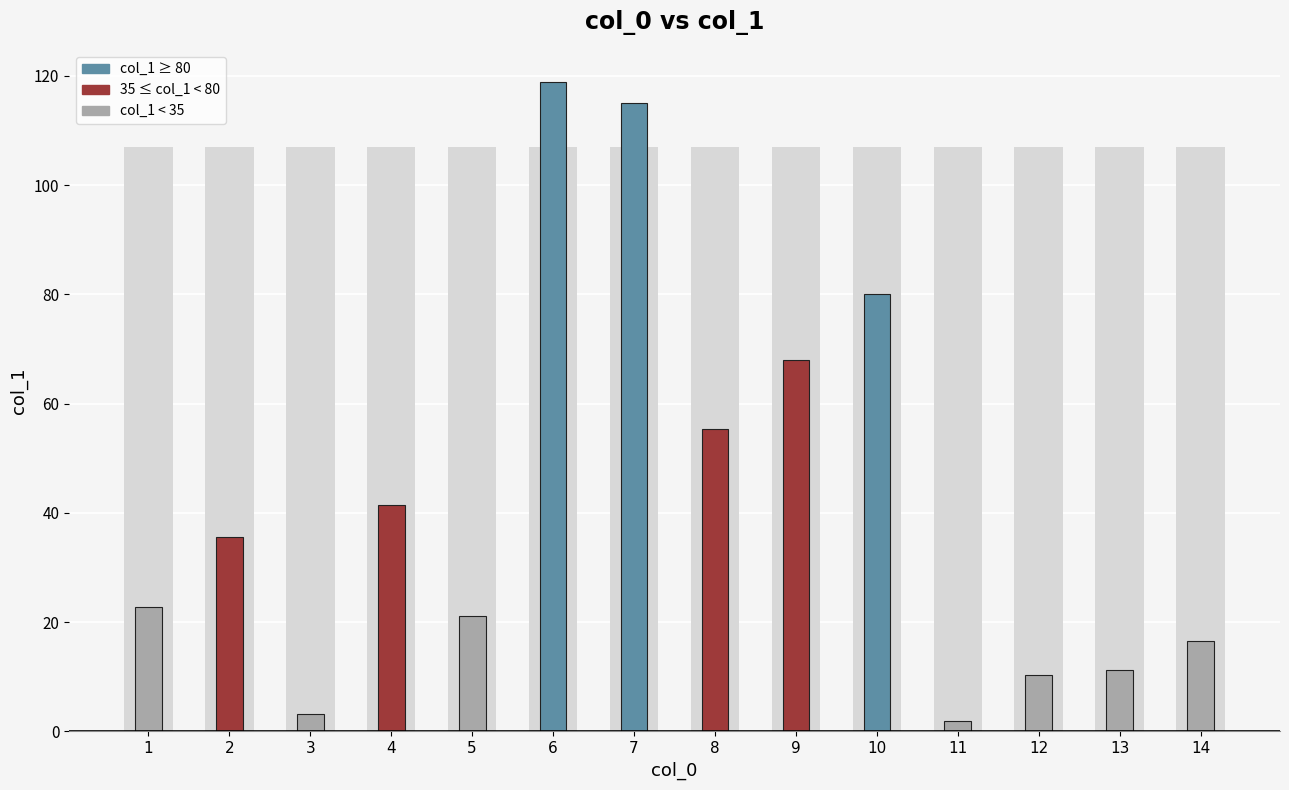

Where is the data nearest to the value 60?

8